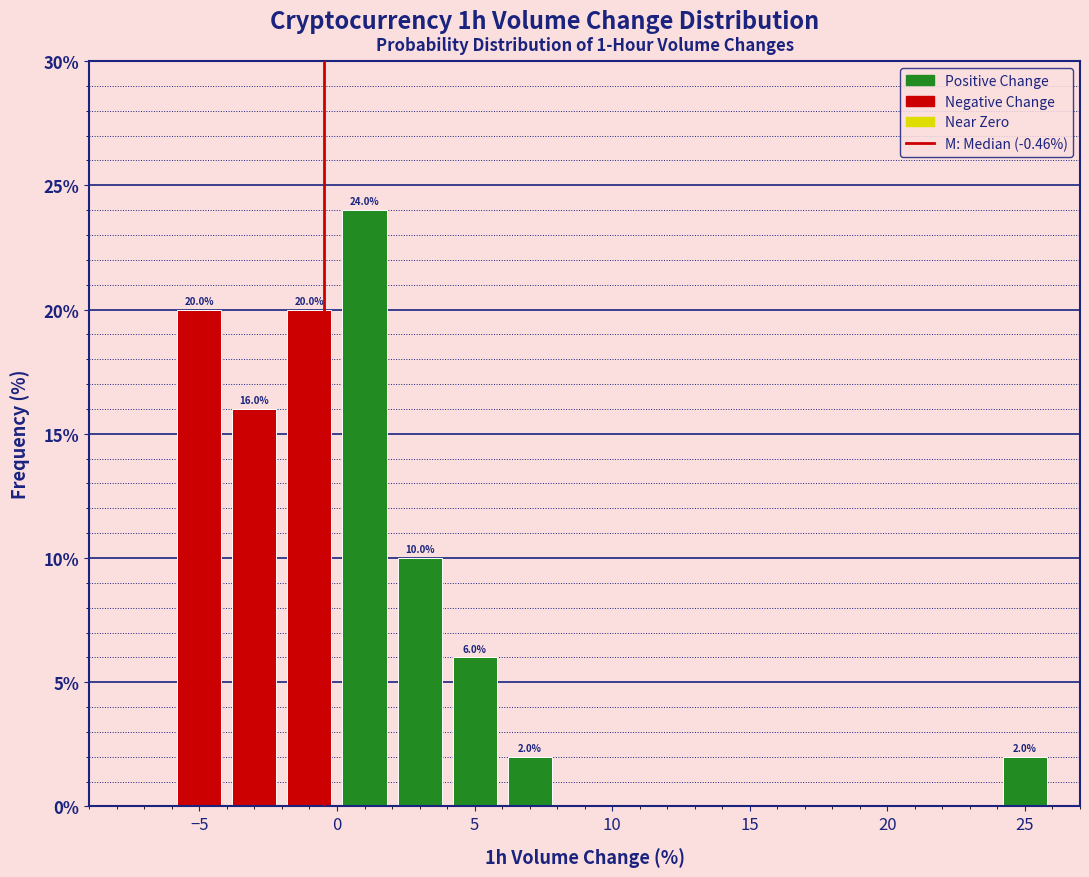

Over which range of the x-axis is the bar tallest?

0 to 2